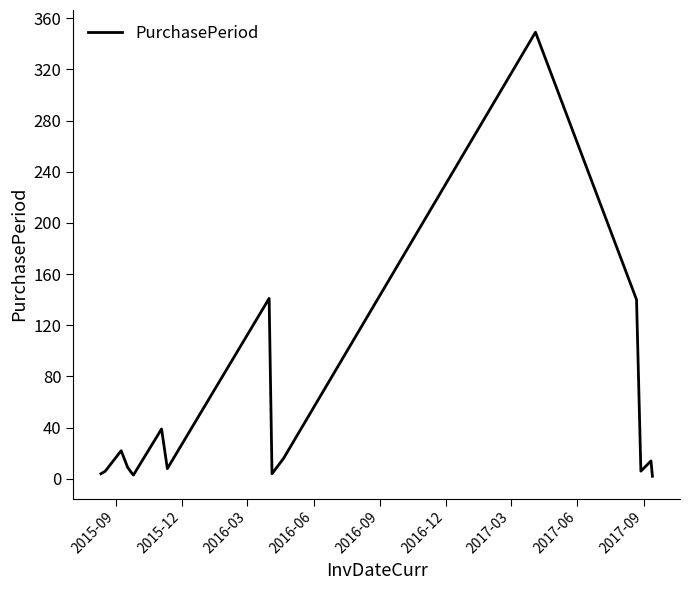

What is the difference between the maximum and minimum values?

347